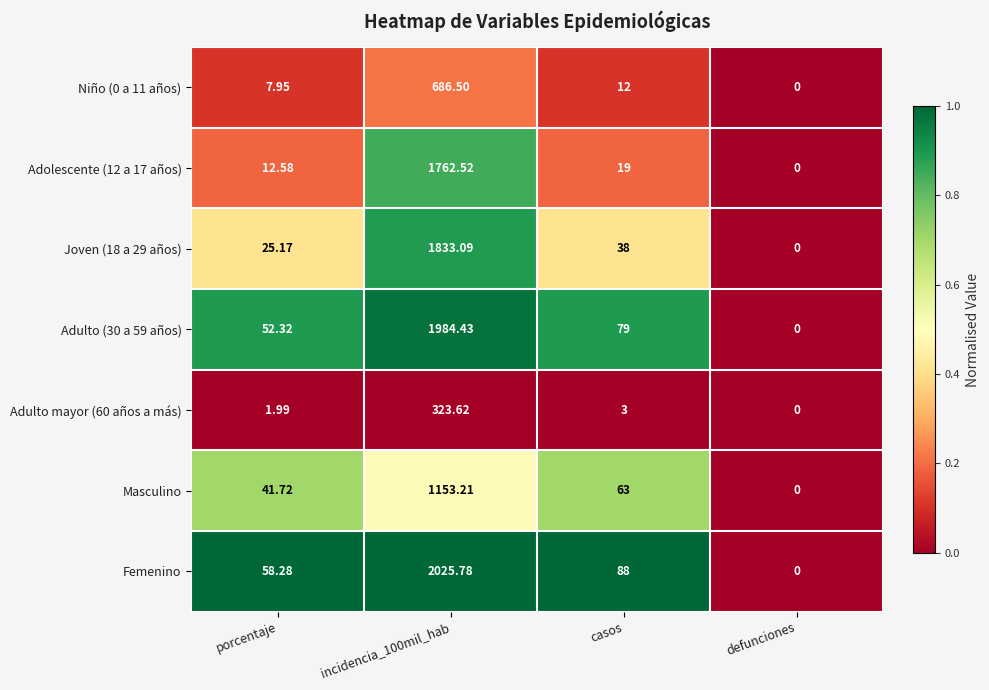

Where is Niño (0 a 11 años) nearest to the value 343?

casos